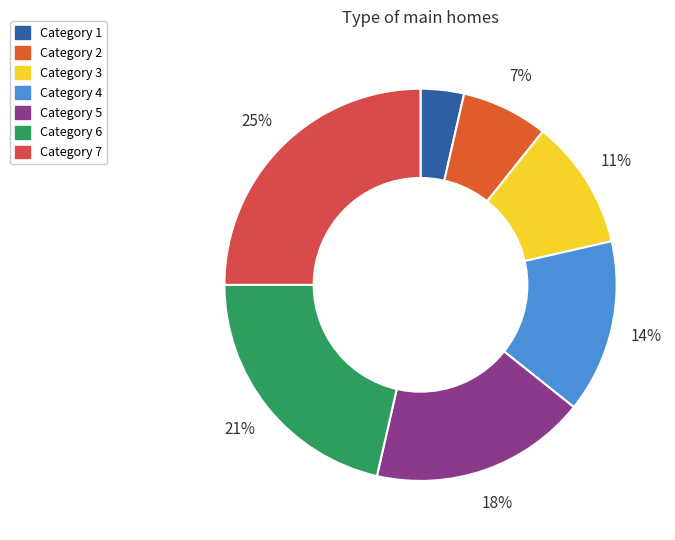

To the nearest percent, what is the average slice percentage?

14%